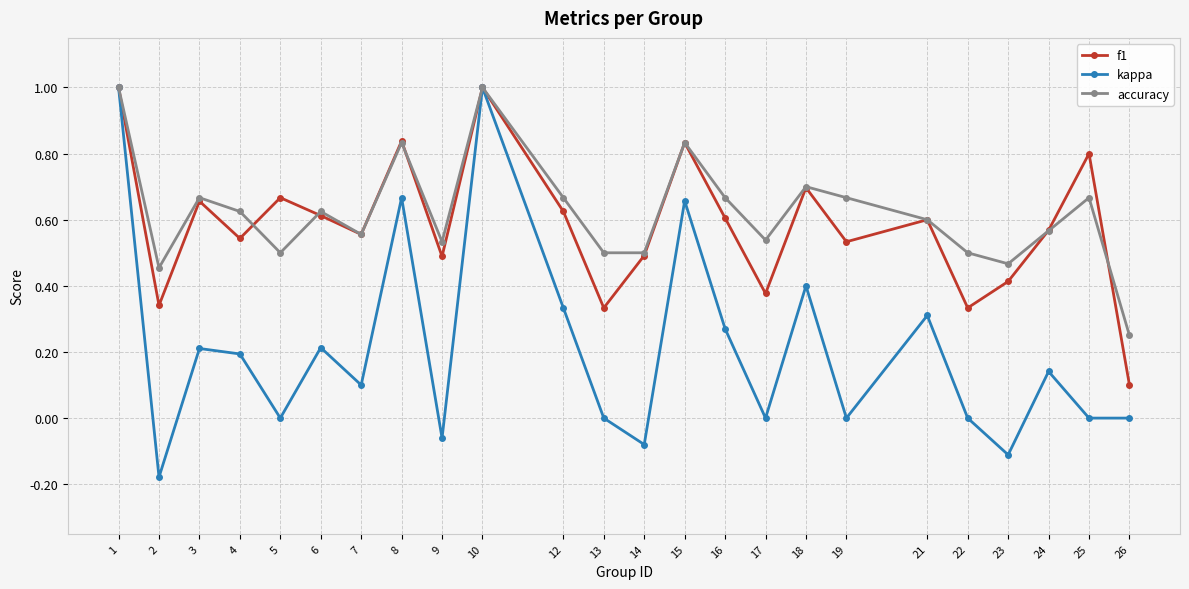

Count the number of categories in the chart.

24